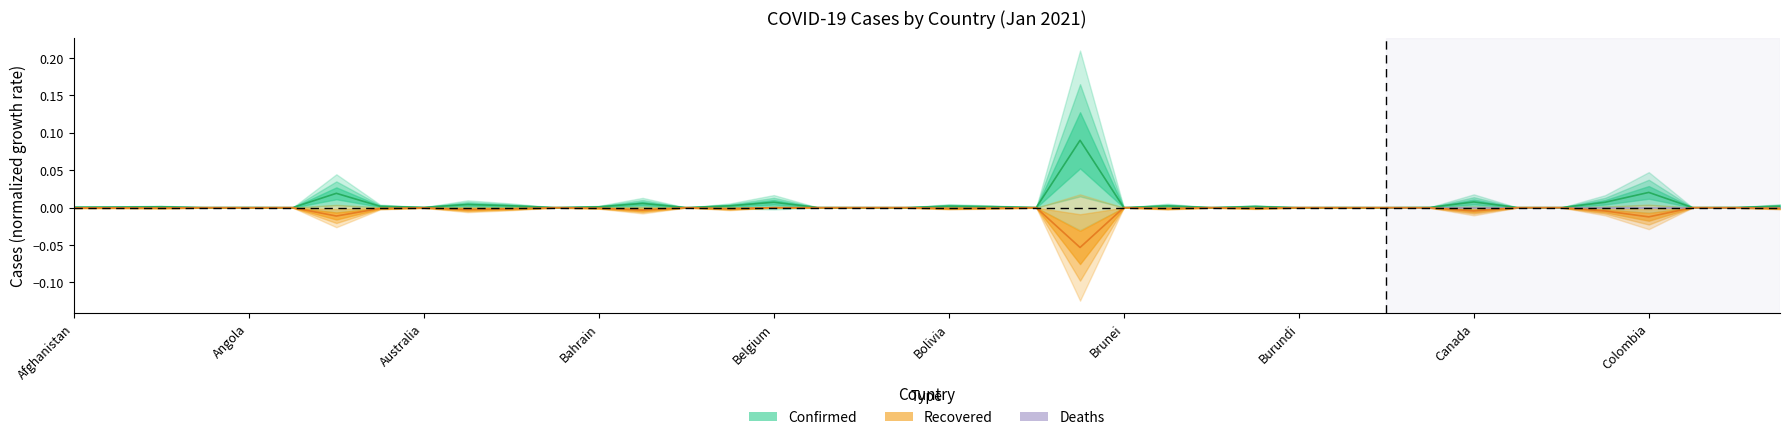

Does the chart have visible grid lines?

No